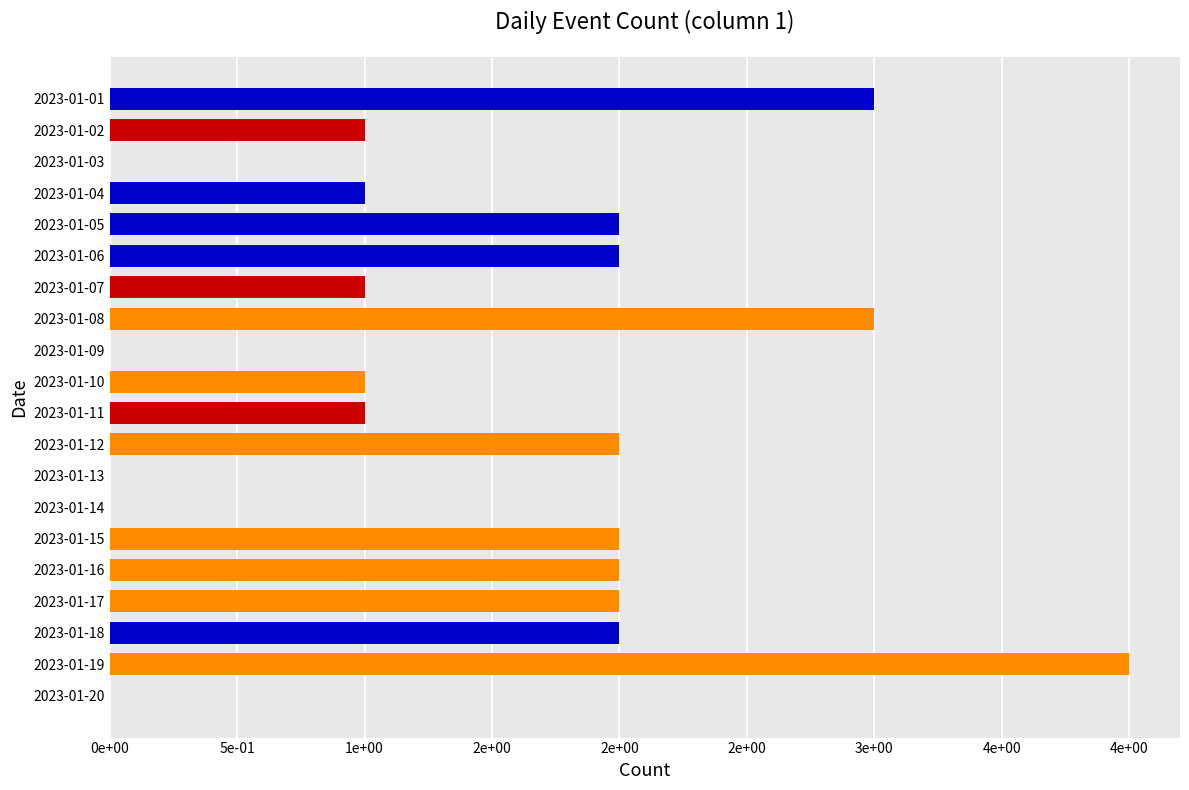

Are the bars horizontal?

Yes